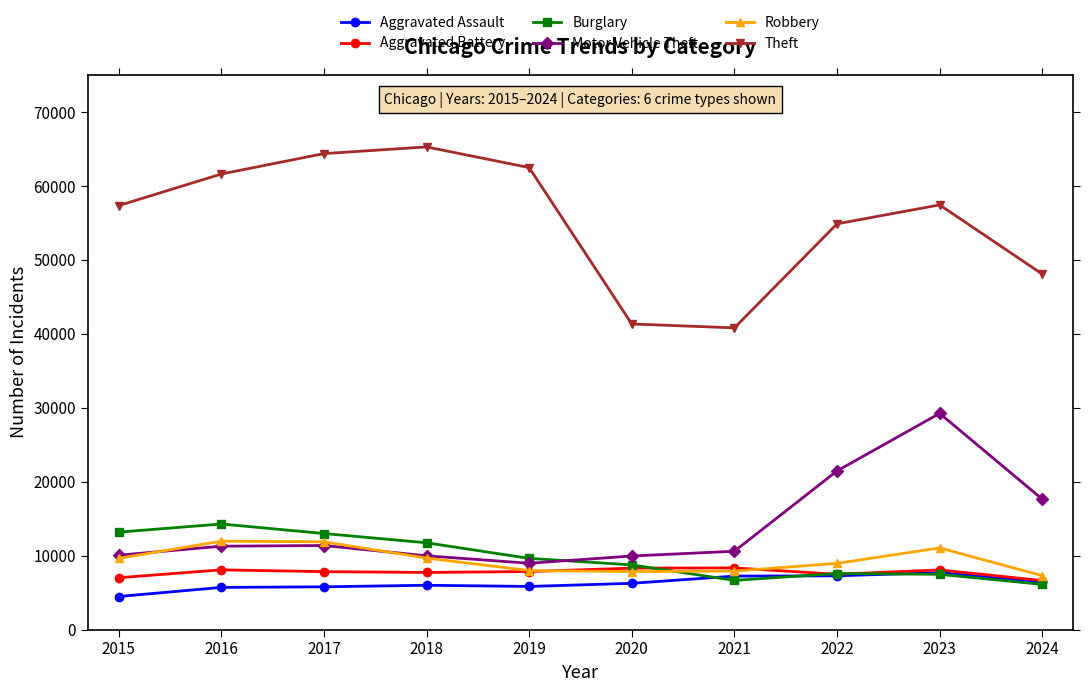

What is the value of the Robbery point at the 4th from the left?

9681